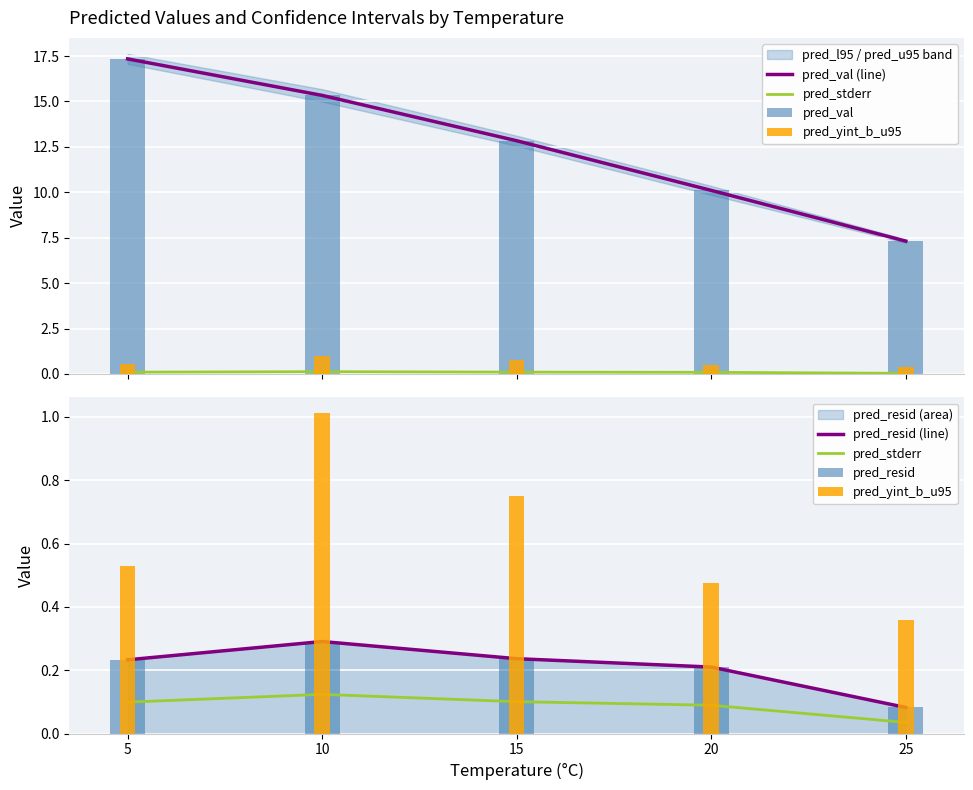

Count the pred_resid (line) values in the range 0 to 1.

5